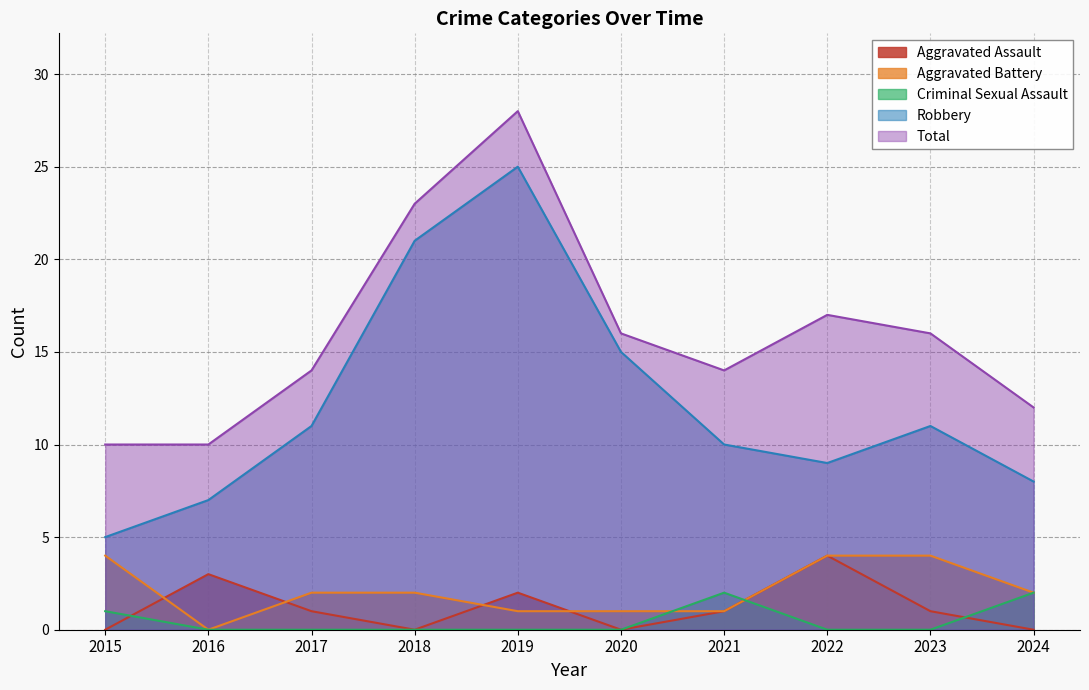

Reading left to right, list all the values displayed in this chart.

Aggravated Assault: 0	3	1	0	2	0	1	4	1	0
Aggravated Battery: 4	0	2	2	1	1	1	4	4	2
Criminal Sexual Assault: 1	0	0	0	0	0	2	0	0	2
Robbery: 5	7	11	21	25	15	10	9	11	8
Total: 10	10	14	23	28	16	14	17	16	12